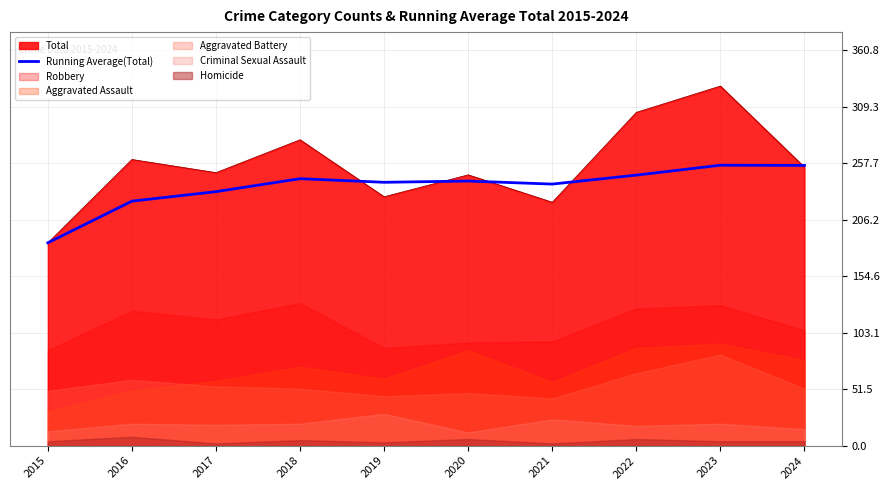

Reading left to right, list all the values displayed in this chart.

2015=185.0	2016=223.0	2017=231.7	2018=243.5	2019=240.2	2020=241.3	2021=238.6	2022=246.8	2023=255.8	2024=255.6